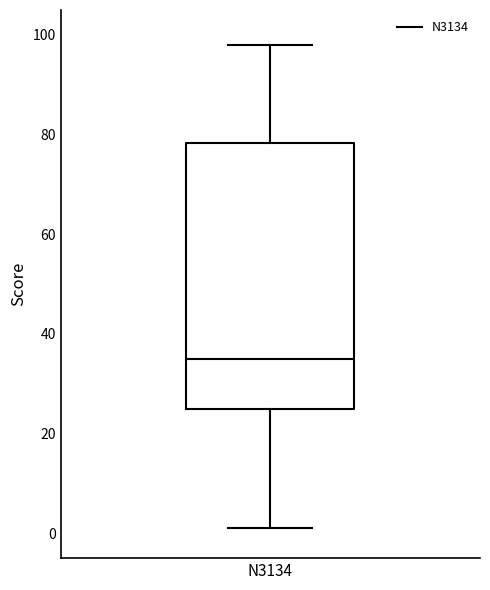

Where is the lower edge of the box for N3134 on the y-axis? The values are not printed on the chart, so give them approximately, as read against the axis.

26